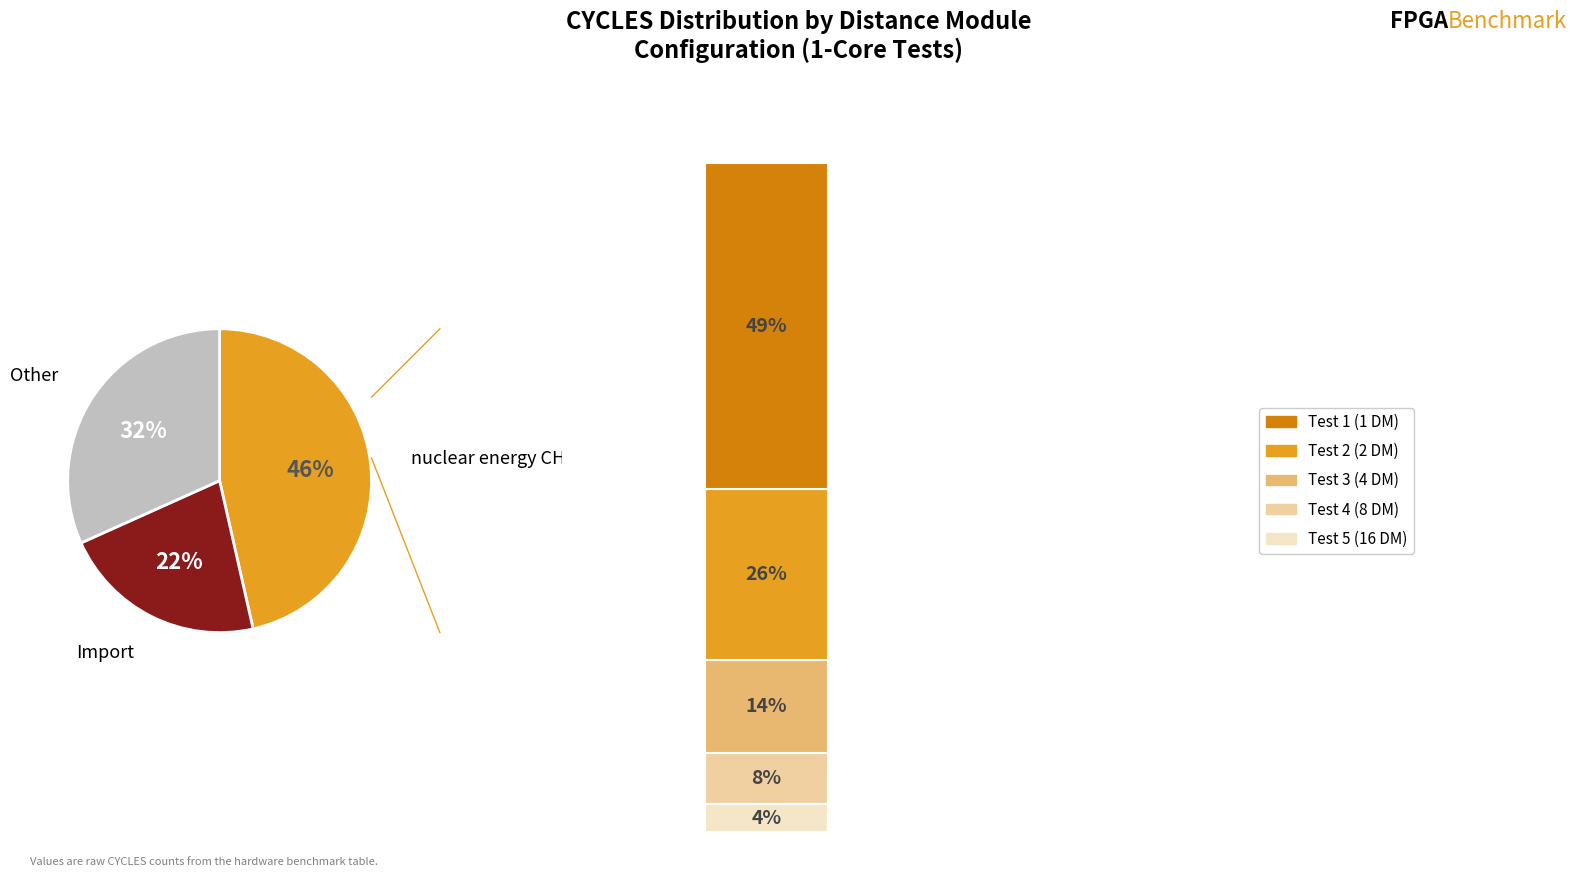

Is there any slice that represents more than half of the pie?

No